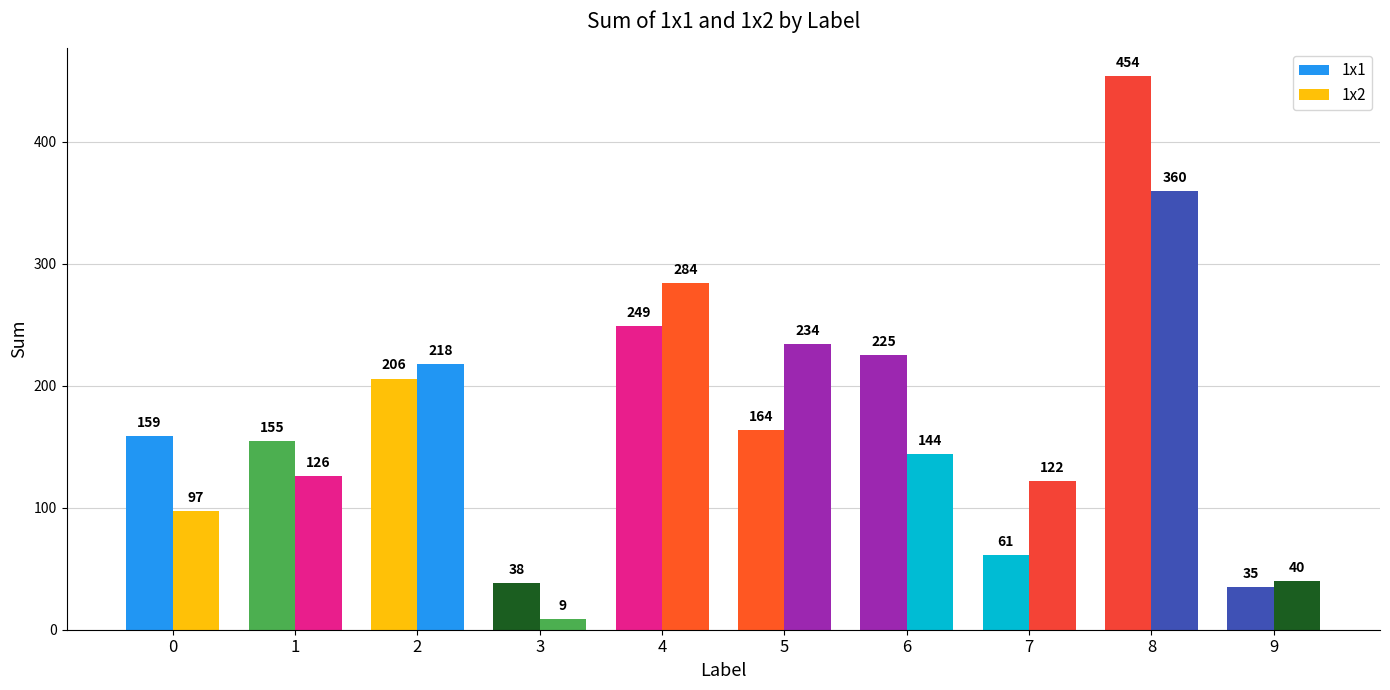

The value of 1x1 at 3 is 56. True or false?

False